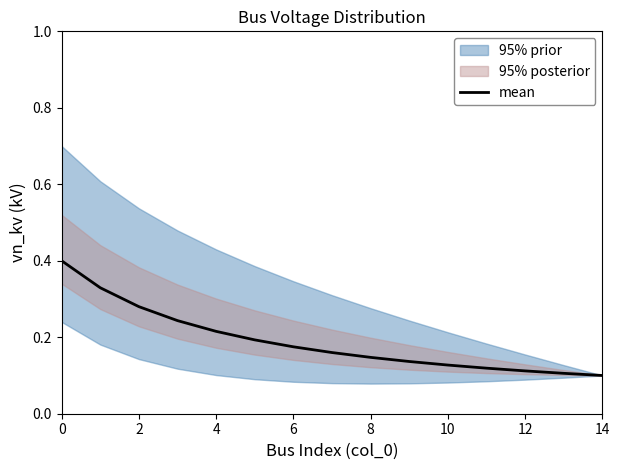

Does the chart have visible grid lines?

No